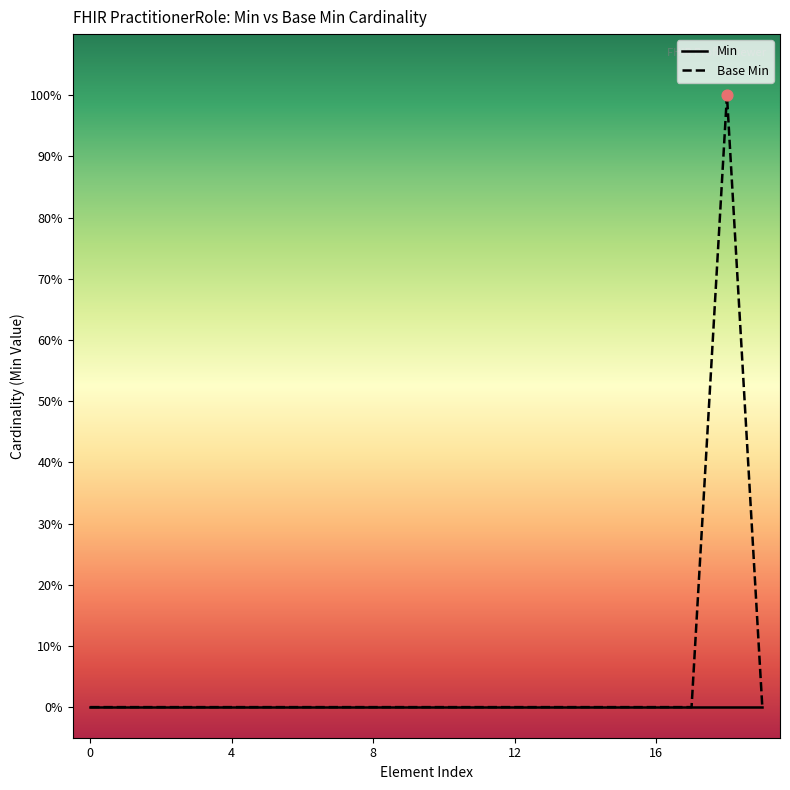

What is the change in value from PractitionerRole.text to PractitionerRole.notAvailable.description?

+1